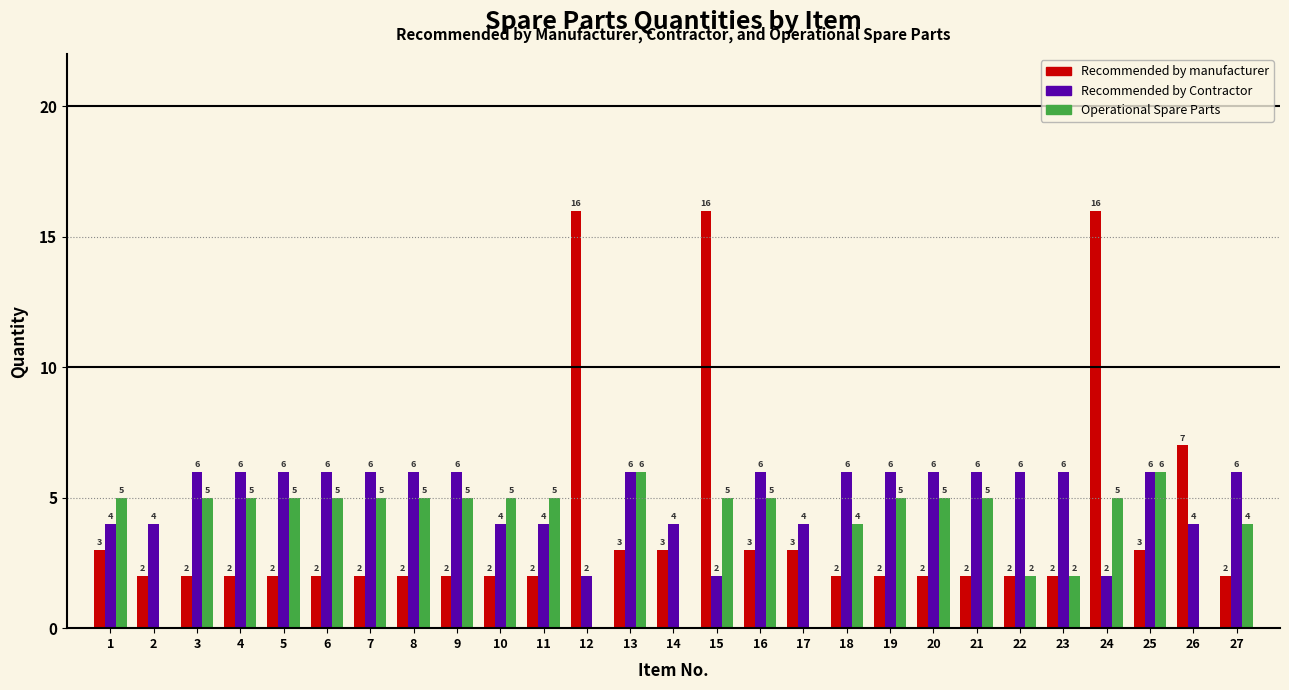

Reading left to right, extract all data points from this chart.

Recommended by manufacturer: 1=3	2=2	3=2	4=2	5=2	6=2	7=2	8=2	9=2	10=2	11=2	12=16	13=3	14=3	15=16	16=3	17=3	18=2	19=2	20=2	21=2	22=2	23=2	24=16	25=3	26=7	27=2
Recommended by Contractor: 1=4	2=4	3=6	4=6	5=6	6=6	7=6	8=6	9=6	10=4	11=4	12=2	13=6	14=4	15=2	16=6	17=4	18=6	19=6	20=6	21=6	22=6	23=6	24=2	25=6	26=4	27=6
Operational Spare Parts: 1=5	2=0	3=5	4=5	5=5	6=5	7=5	8=5	9=5	10=5	11=5	12=0	13=6	14=0	15=5	16=5	17=0	18=4	19=5	20=5	21=5	22=2	23=2	24=5	25=6	26=0	27=4